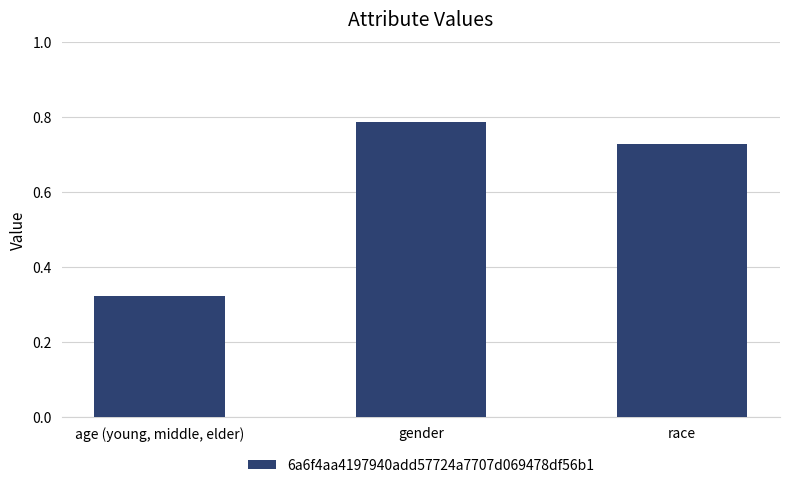

At which category does the chart reach its minimum across all series?

age (young, middle, elder)